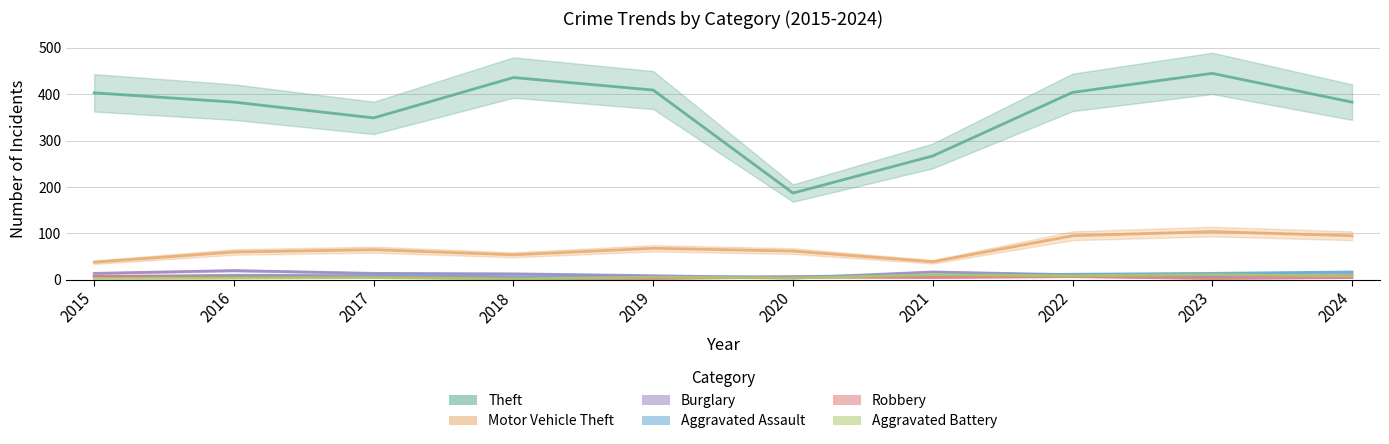

After their last crossing, which series has the higher values: Burglary or Aggravated Assault?

Aggravated Assault